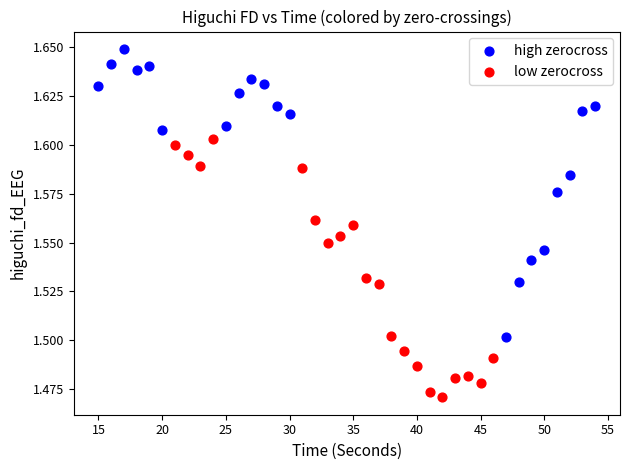

Which series has the widest spread of Y values?

high zerocross